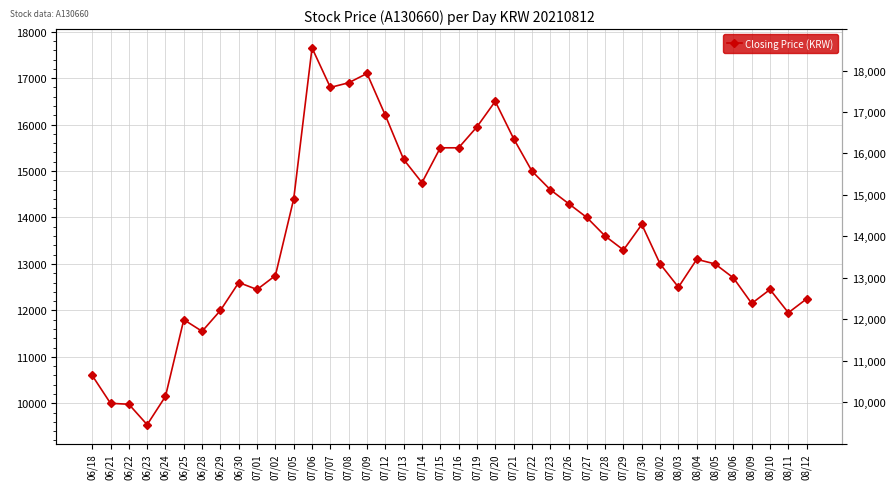

How many values exceed 13300?

19